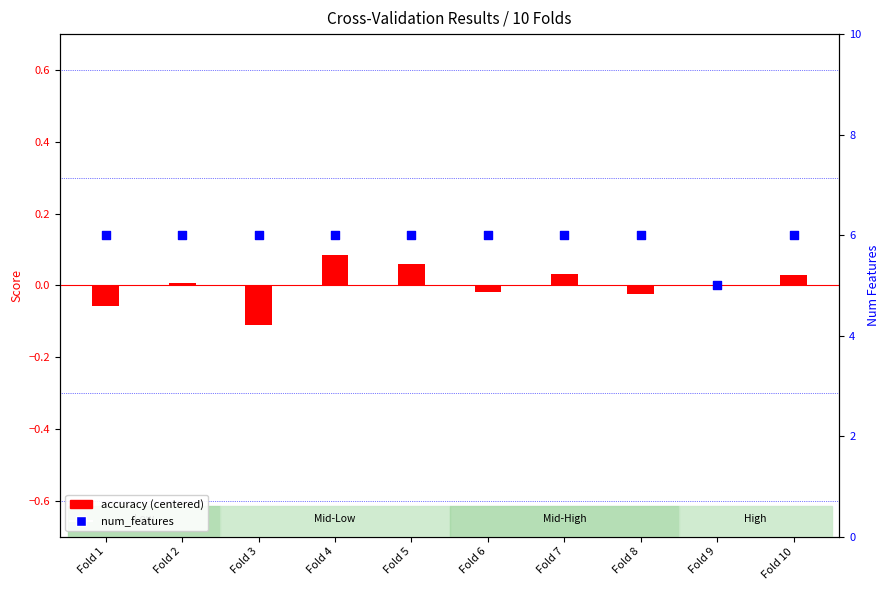

Which series contains the highest Y value?

num_features